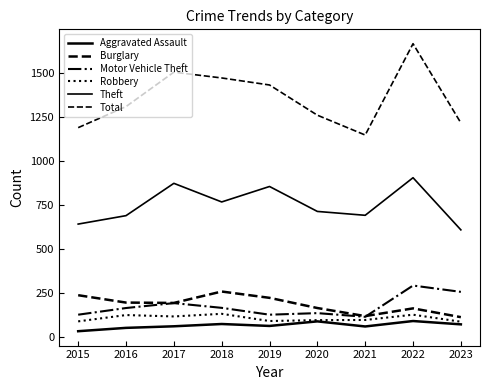

True or false: Total and Burglary cross at least once.

False